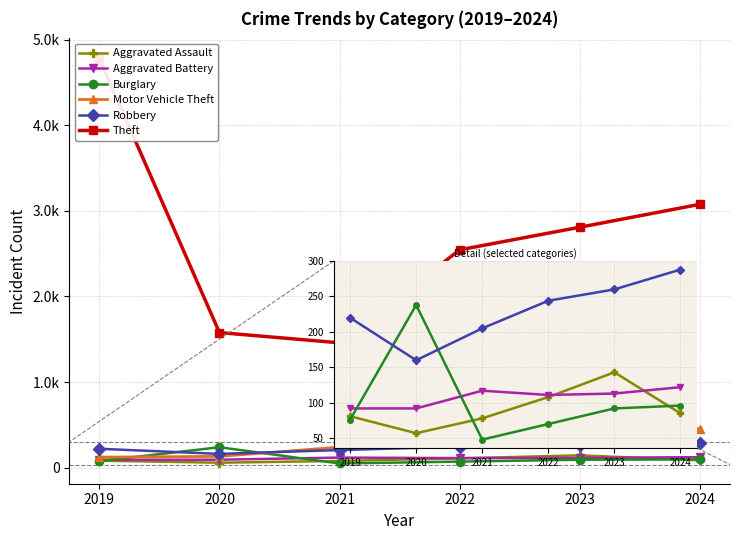

How many intersections are there between Burglary and Robbery?

2